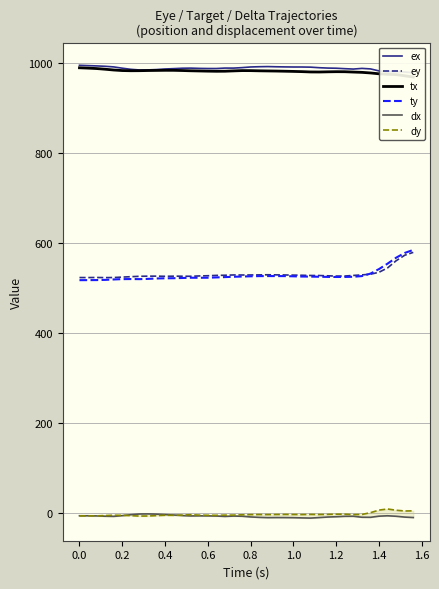

True or false: dy and ex intersect in this chart.

False